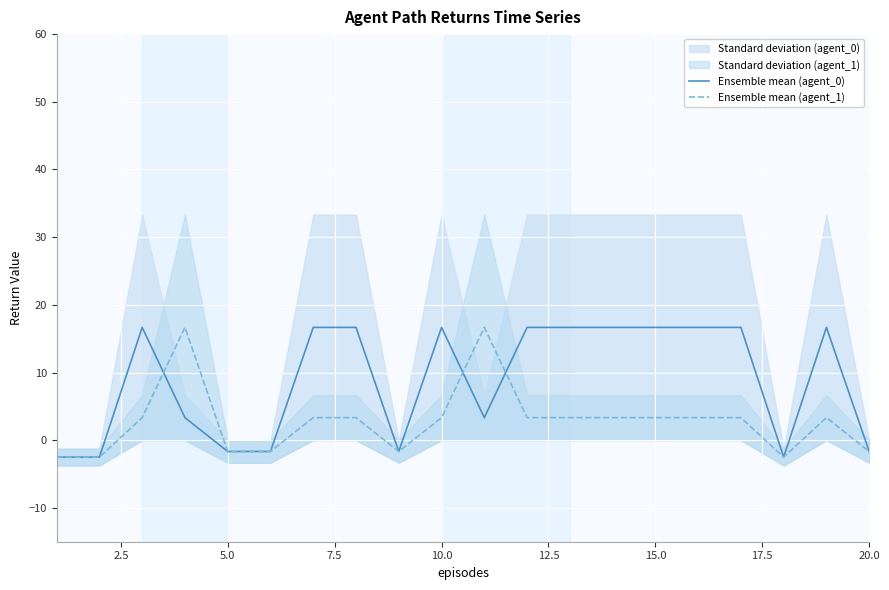

What is the minimum value for Ensemble mean (agent_0)?

-2.5